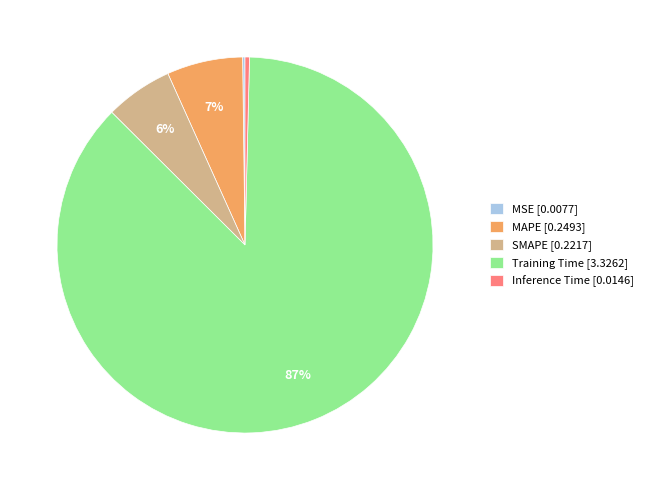

The MAPE [0.2493] slice represents 20% of the pie. True or false?

False